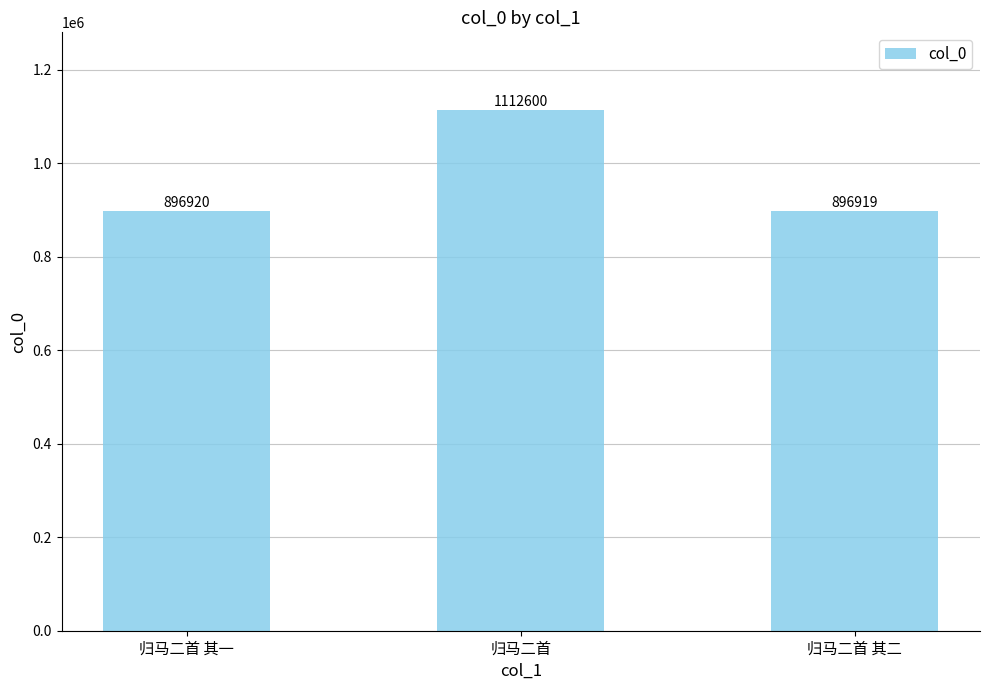

Rank the categories by value from highest to lowest.

归马二首, 归马二首 其一, 归马二首 其二